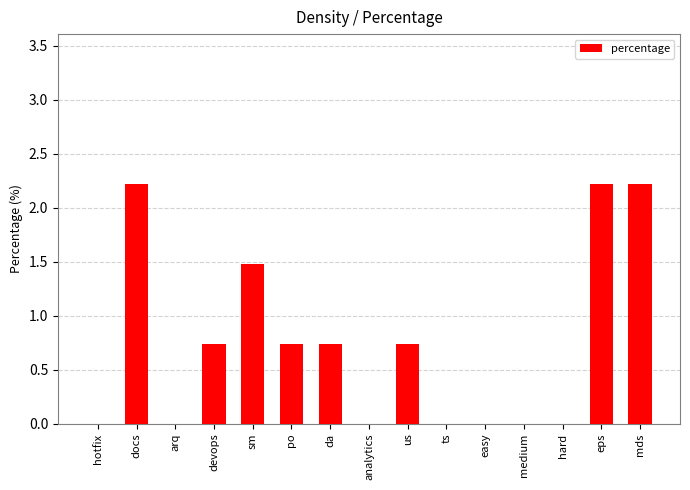

True or false: the data shows 3.3 at mds.

False